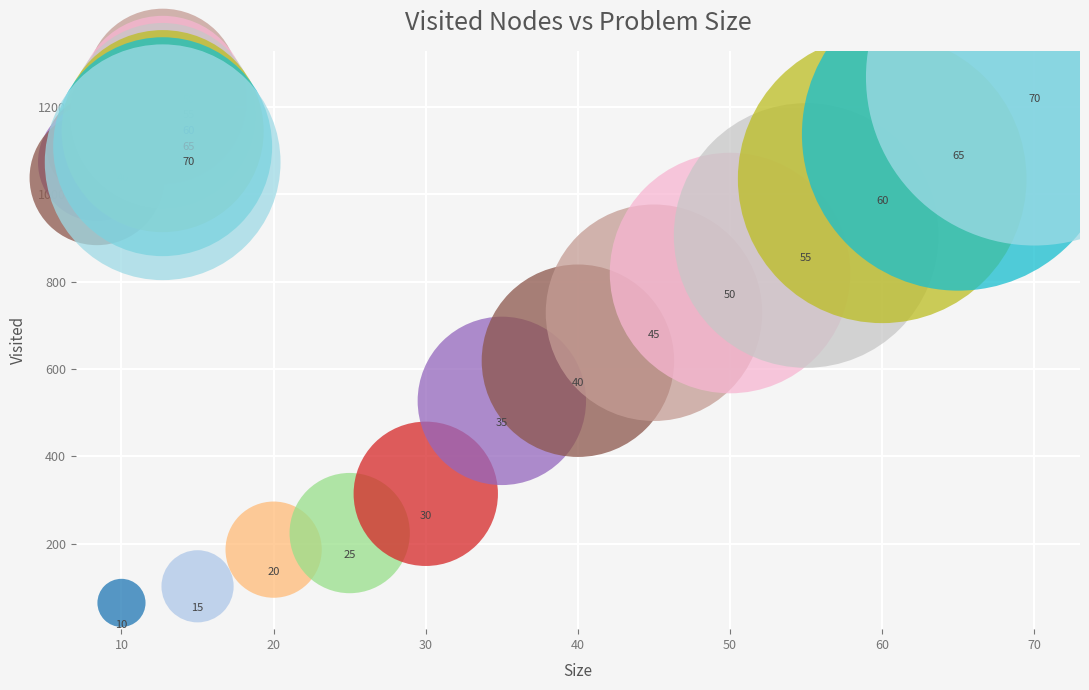

Which series contains the highest Y value?

70